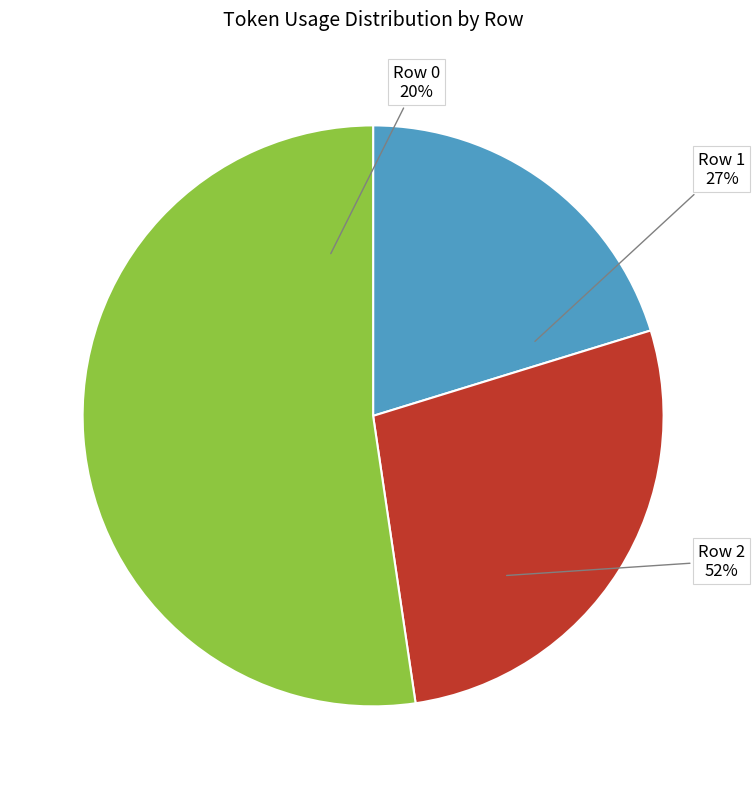

Is it true that 0 is 11% of the pie?

False